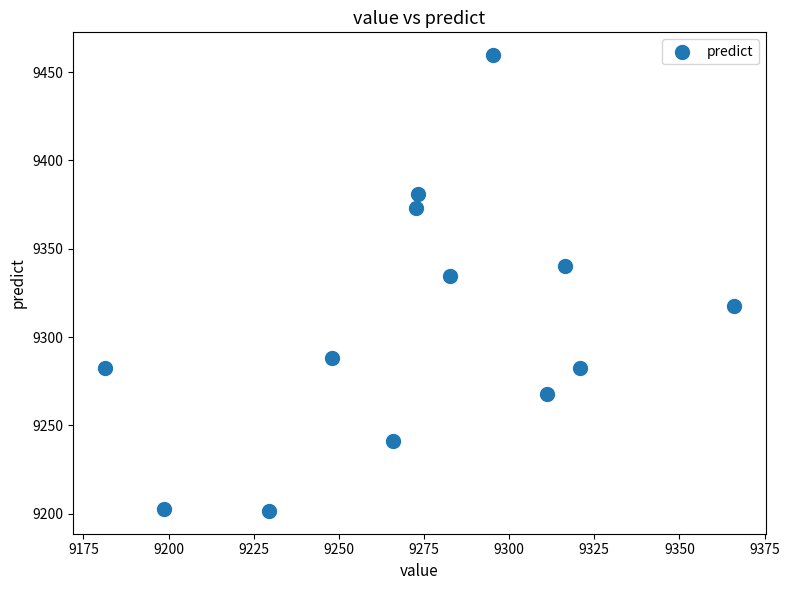

What Y value in the scatter plot is closest to 9330?

9334.6